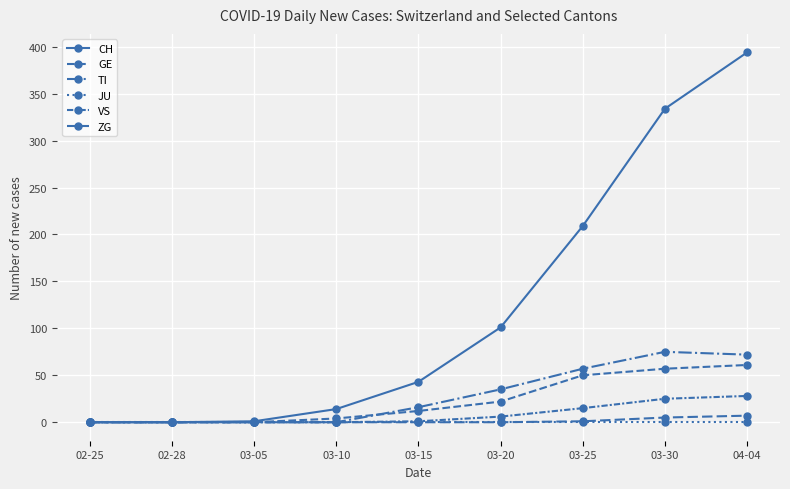

Which series changed the most between 02-28 and 03-05?

CH